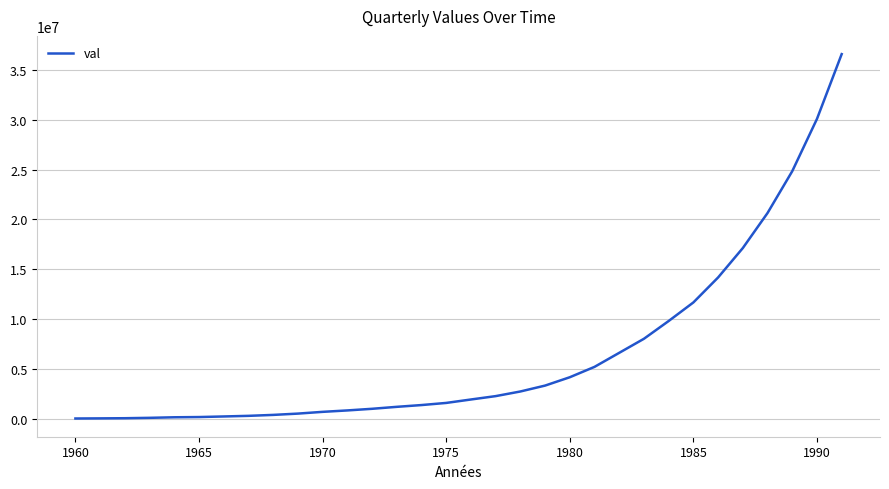

What is the difference between the maximum and minimum values?

36507212.5